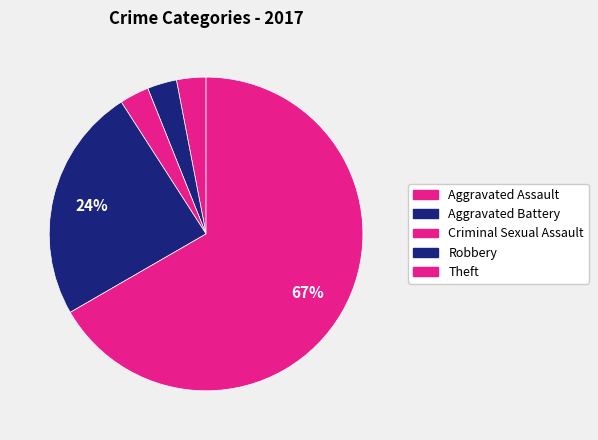

Count the number of slices in the pie.

5